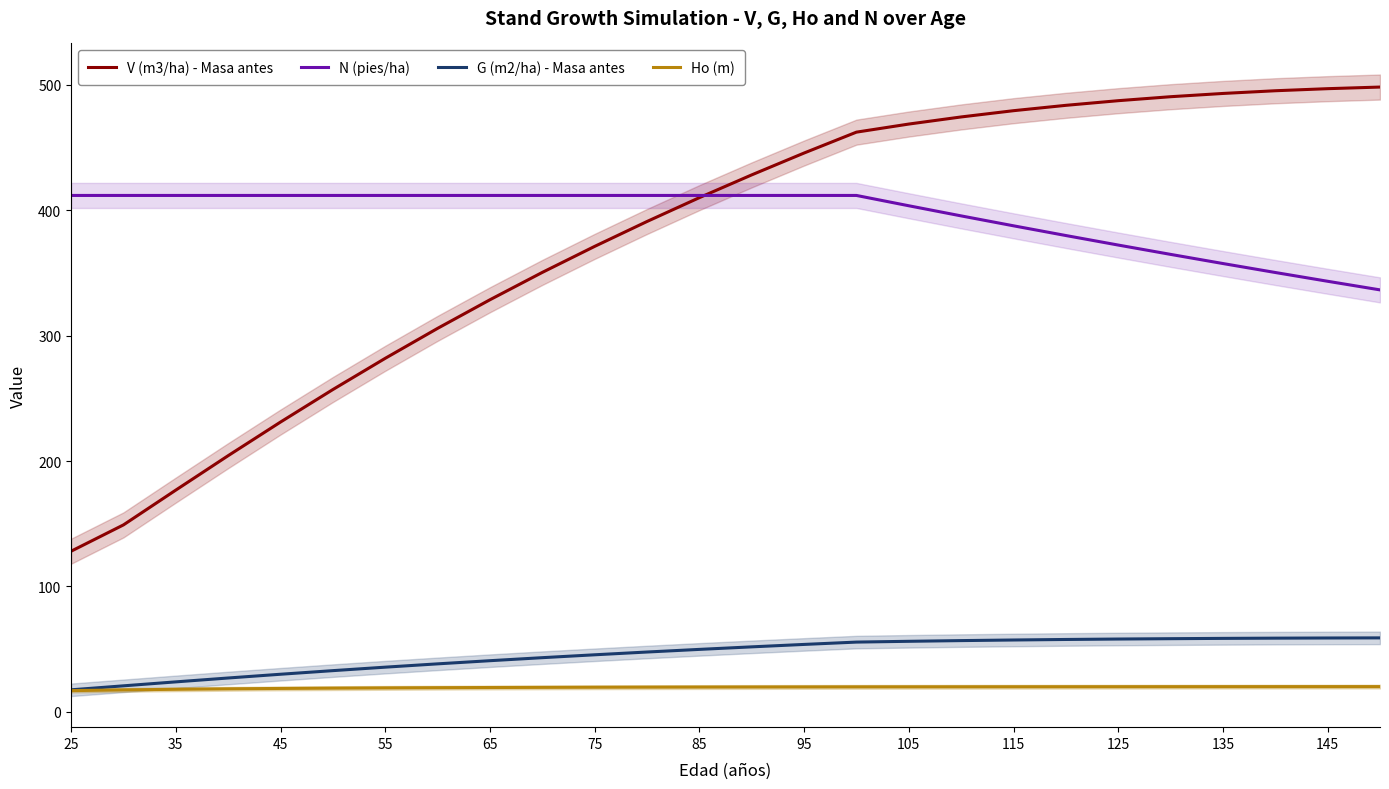

True or false: Ho (m) and G (m2/ha) - Masa antes cross at least once.

False